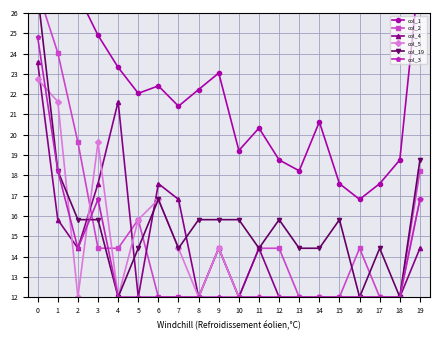

True or false: col_2 and col_1 intersect in this chart.

False